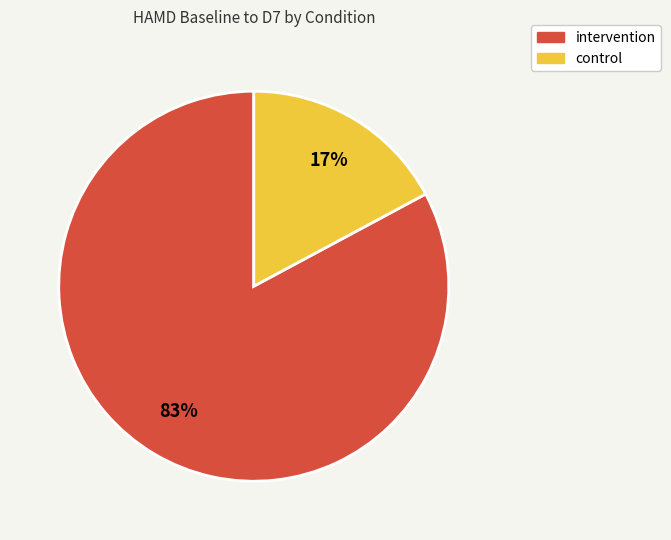

Between intervention and control, which is larger?

intervention